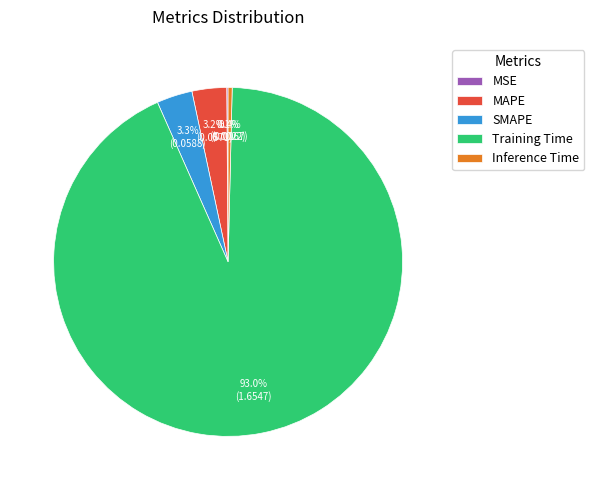

The Inference Time slice represents 0% of the pie. True or false?

True